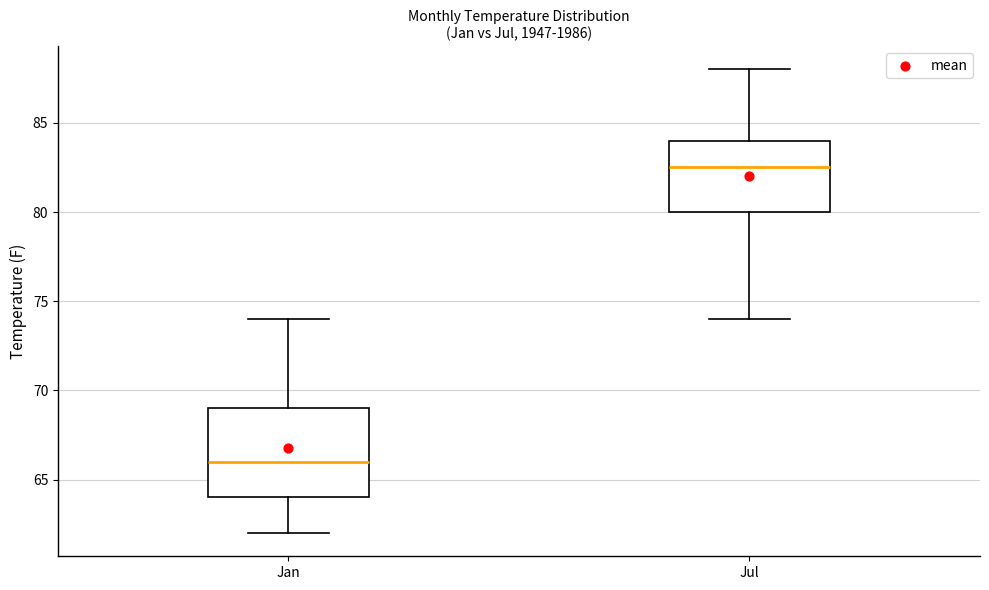

Reading left to right, transcribe this box plot: for each box, give where its median line is, the range the box spans, and where its two whiskers end, as read against the y-axis. The values are not printed on the chart, so give them approximately, as read against the axis.

Jan: median 66.0, box 64.0 to 69.0, whiskers 62.0 to 74.0
Jul: median 82.5, box 80.0 to 84.0, whiskers 74.0 to 88.0